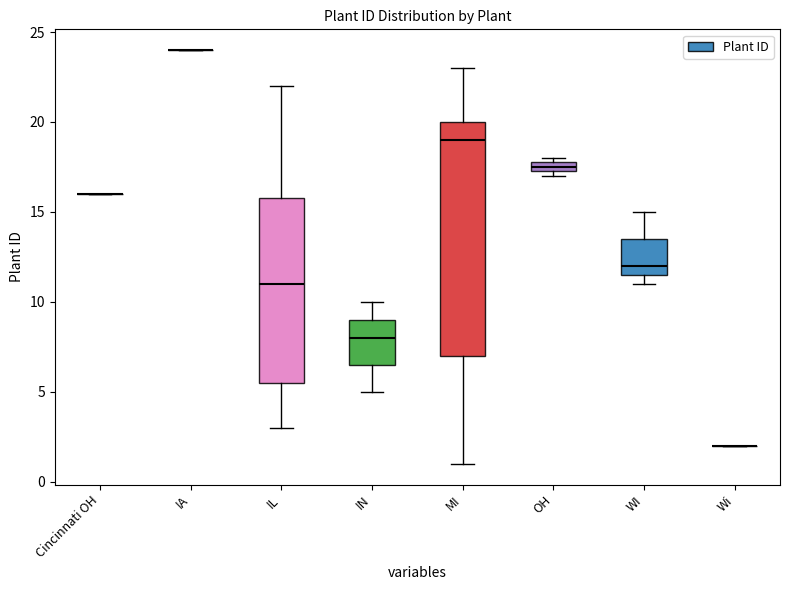

Where does the lower whisker of the box for IL end on the y-axis? The values are not printed on the chart, so give them approximately, as read against the axis.

3.0